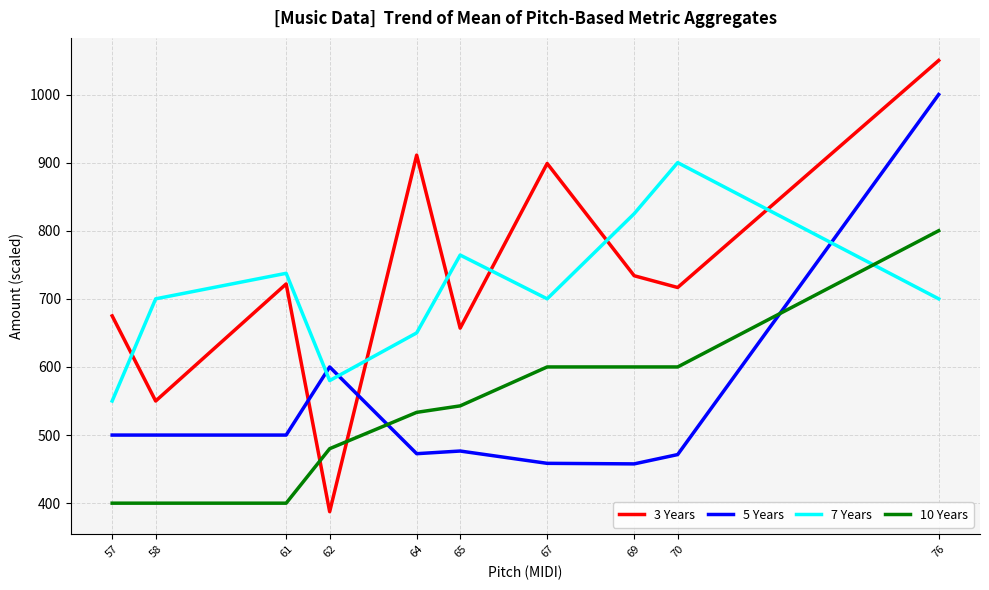

What is the maximum value shown in the chart?

1050.0